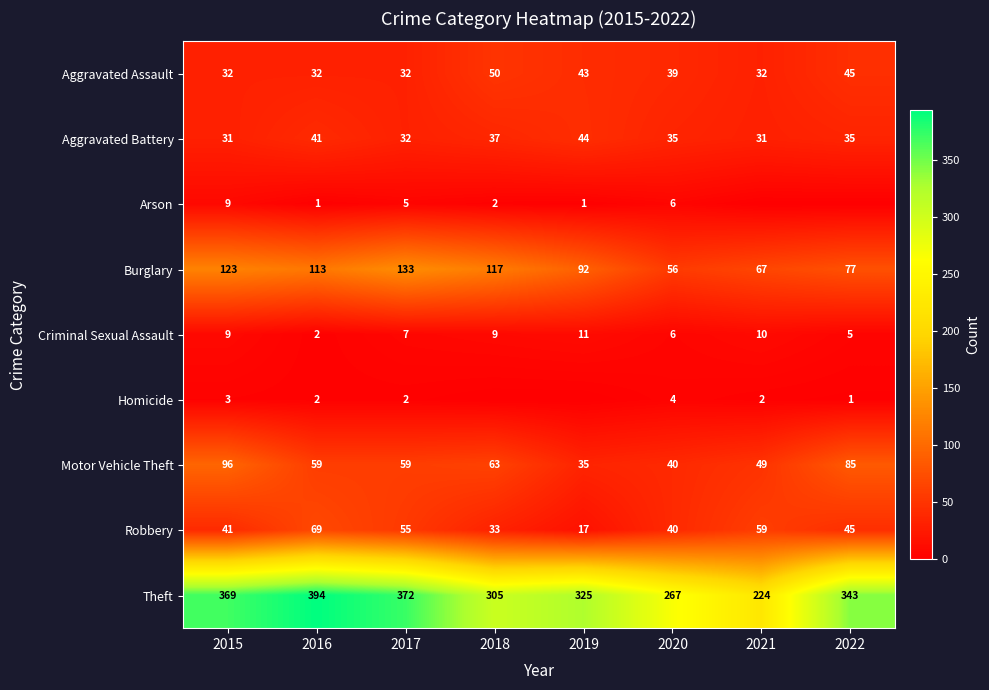

Is the value of Burglary at 2016 greater than the value of Arson at 2017?

Yes